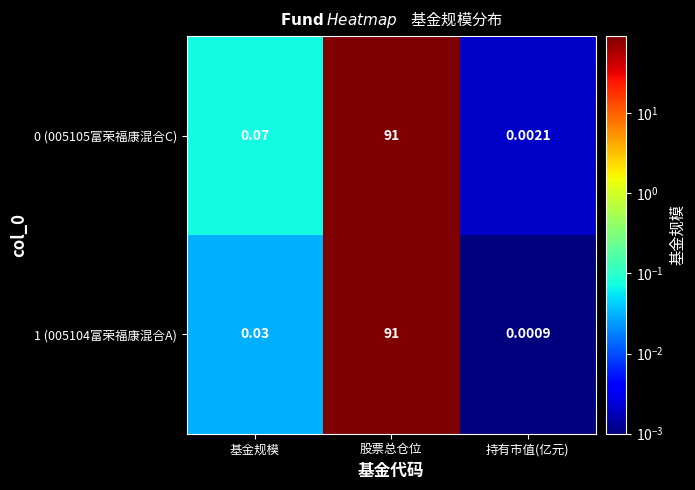

Rank the categories by 0 (005105富荣福康混合C) value from lowest to highest.

持有市值(亿元), 基金规模, 股票总仓位